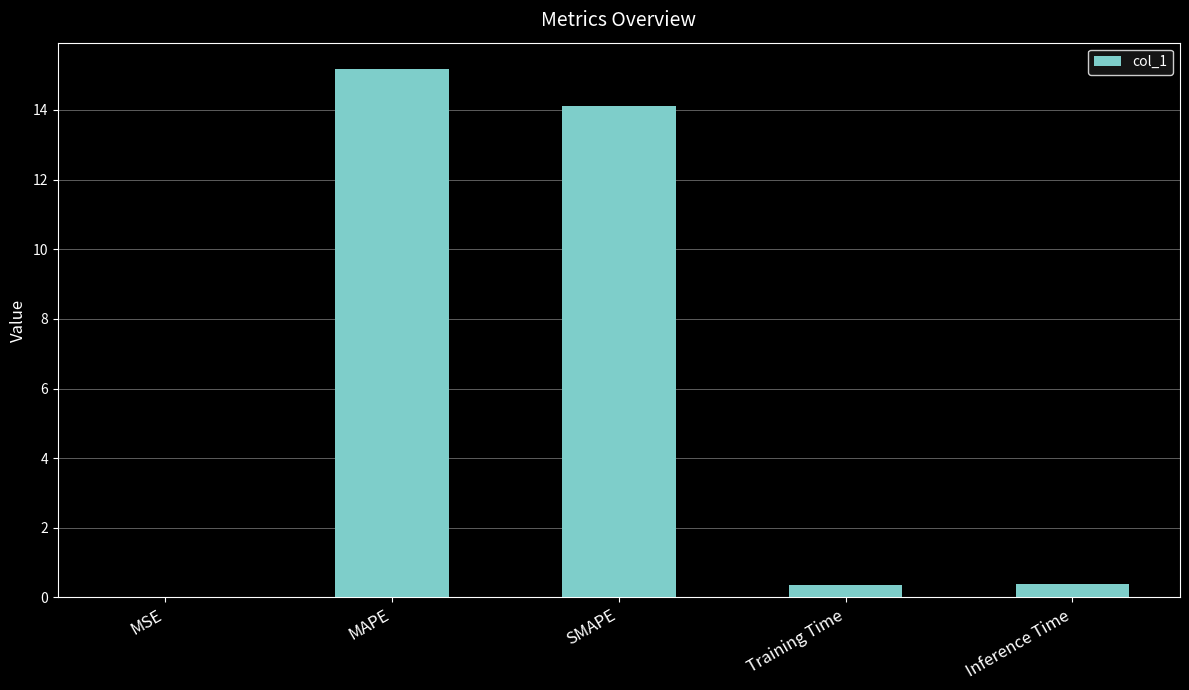

How many categories are shown in the chart?

5